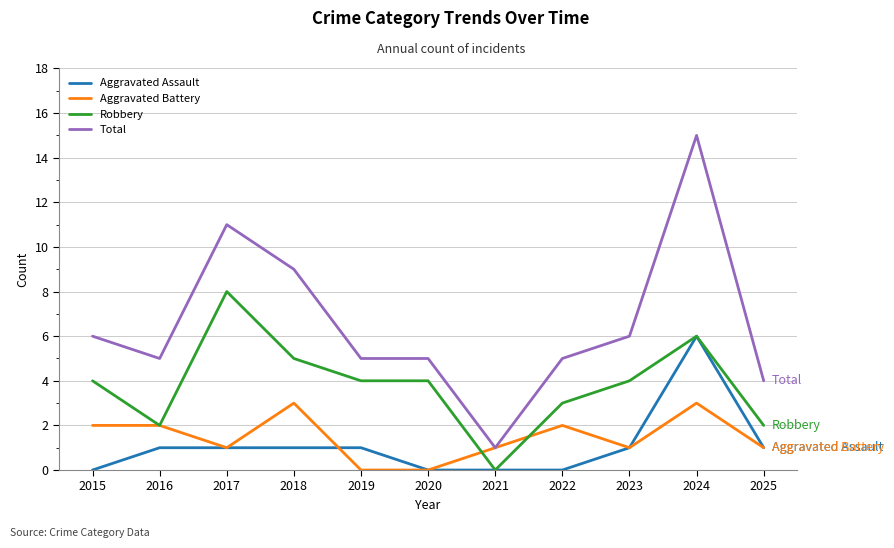

Which category has the highest value in the Total series?

2024